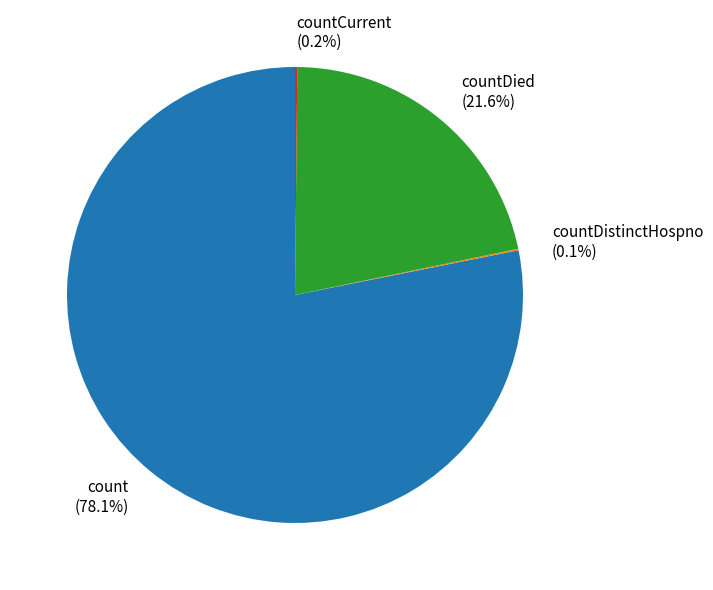

What is the ratio of the value at count to the value at countDied?

3.6